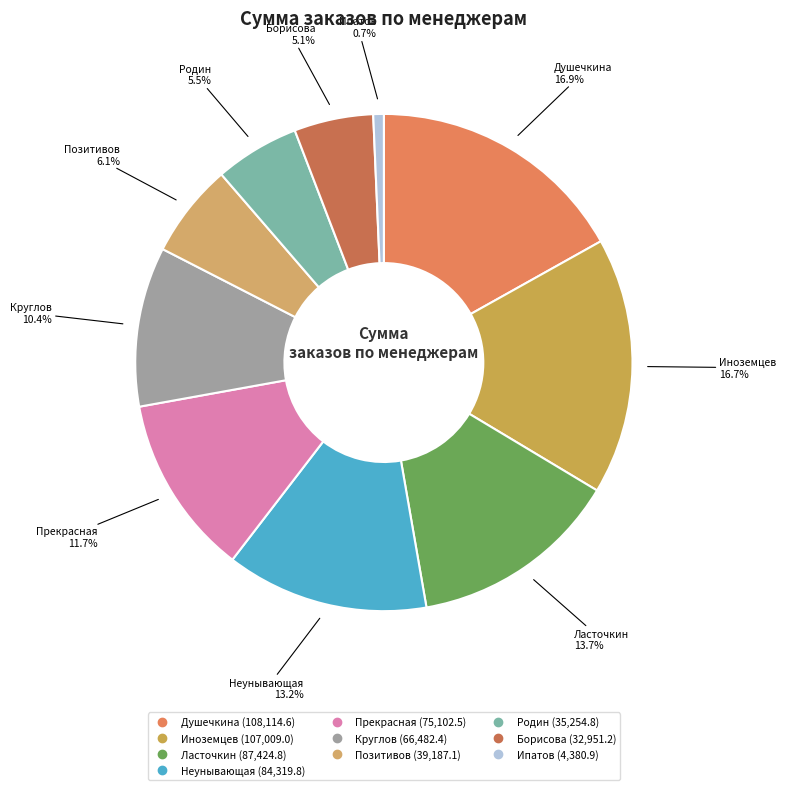

Between Прекрасная and Ласточкин, which is larger?

Ласточкин